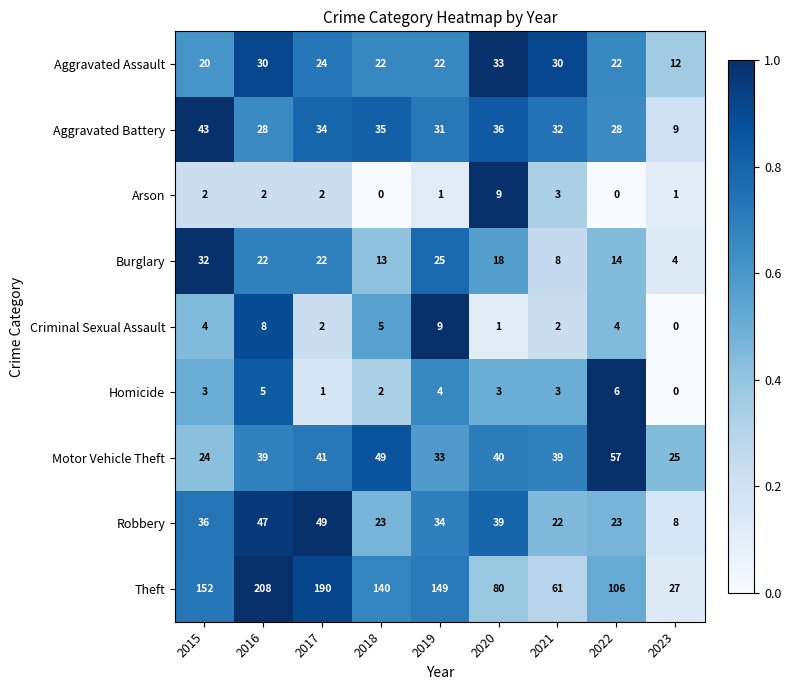

What is the difference between the Motor Vehicle Theft values at 2018 and 2022?

8